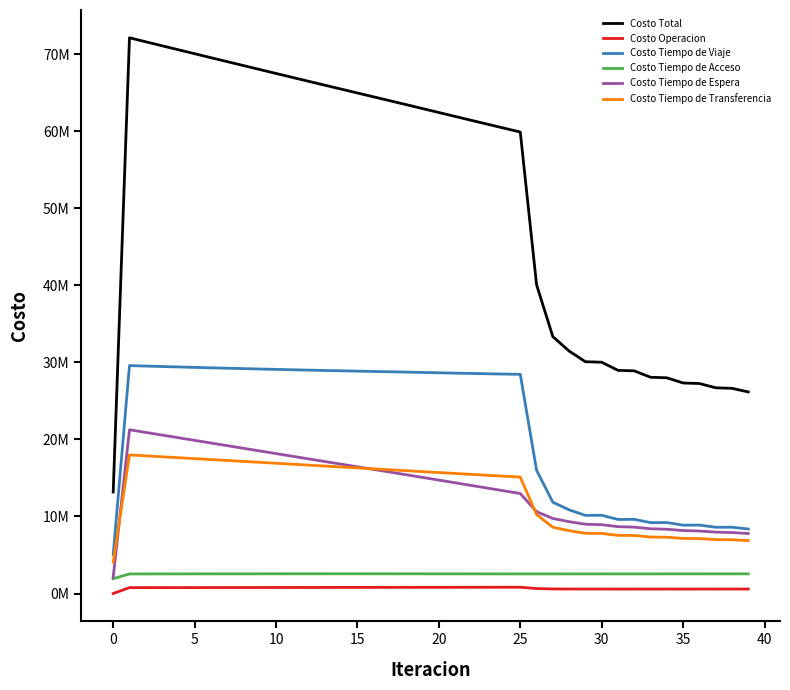

Does the chart display data point markers on the line(s)?

No